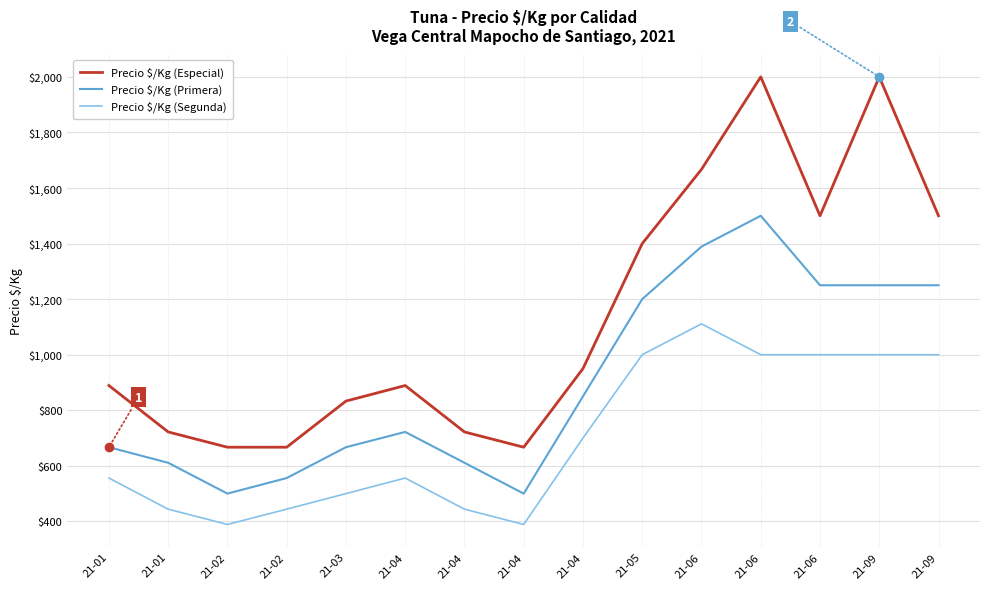

Which series has the largest total across all categories?

Precio $/Kg (Especial)